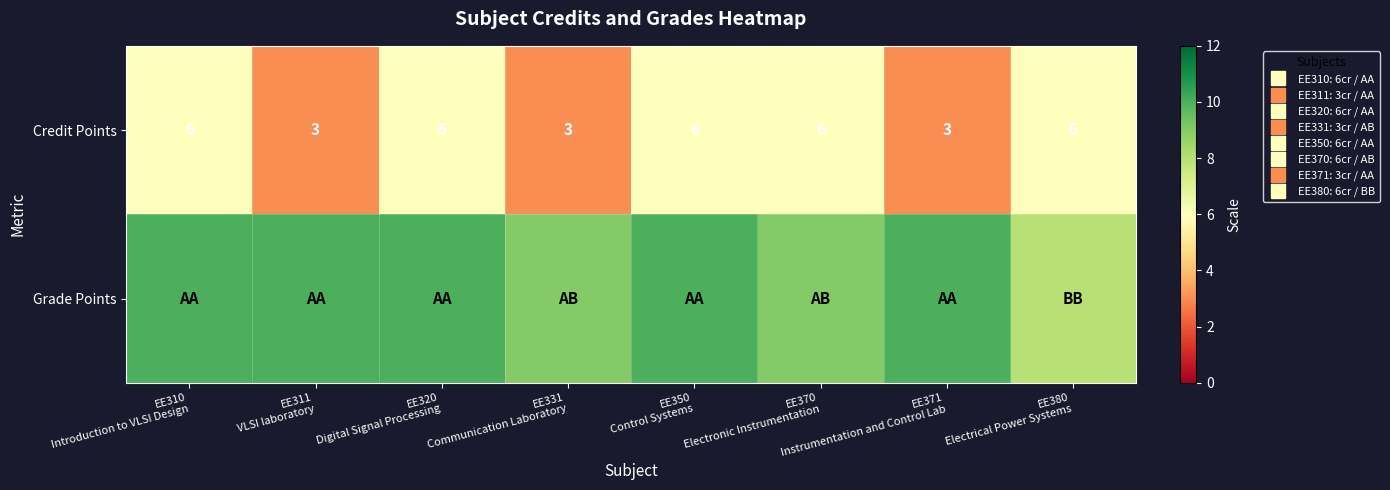

What is the sum of the Credit Points values at EE320 Digital Signal Processing and EE370 Electronic Instrumentation?

12